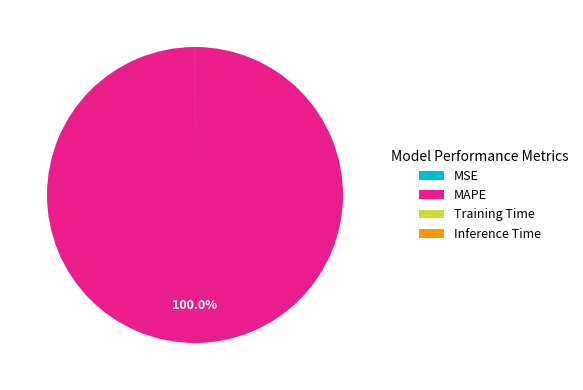

What is the largest slice in the pie chart?

MAPE